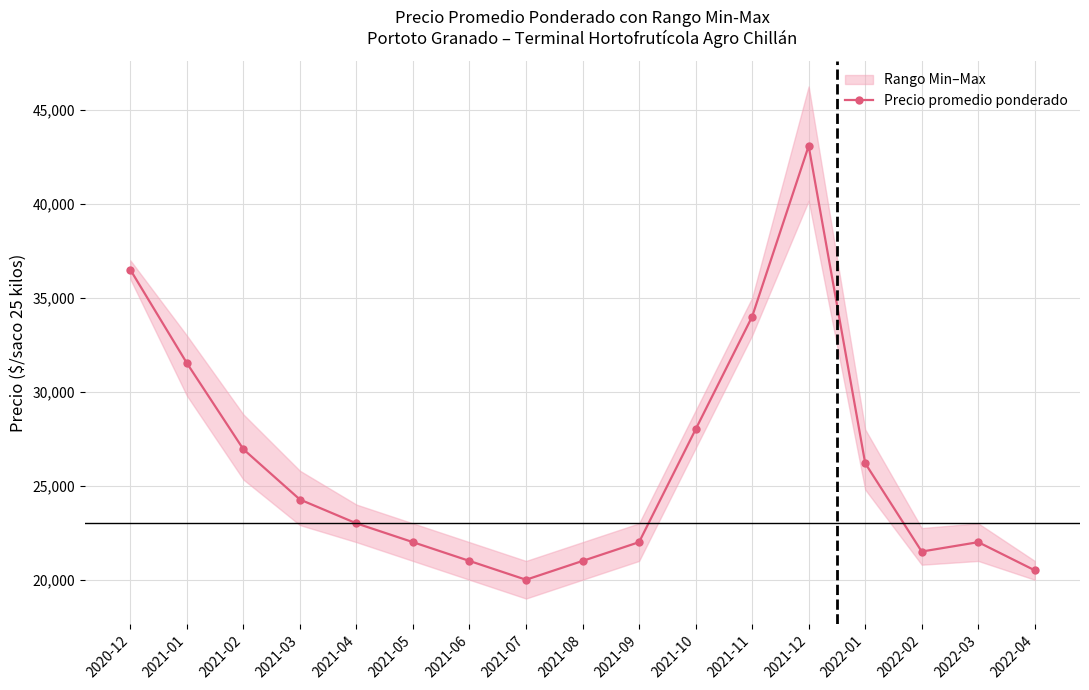

How many points are lower than both their immediate neighbors (excluding endpoints)?

2